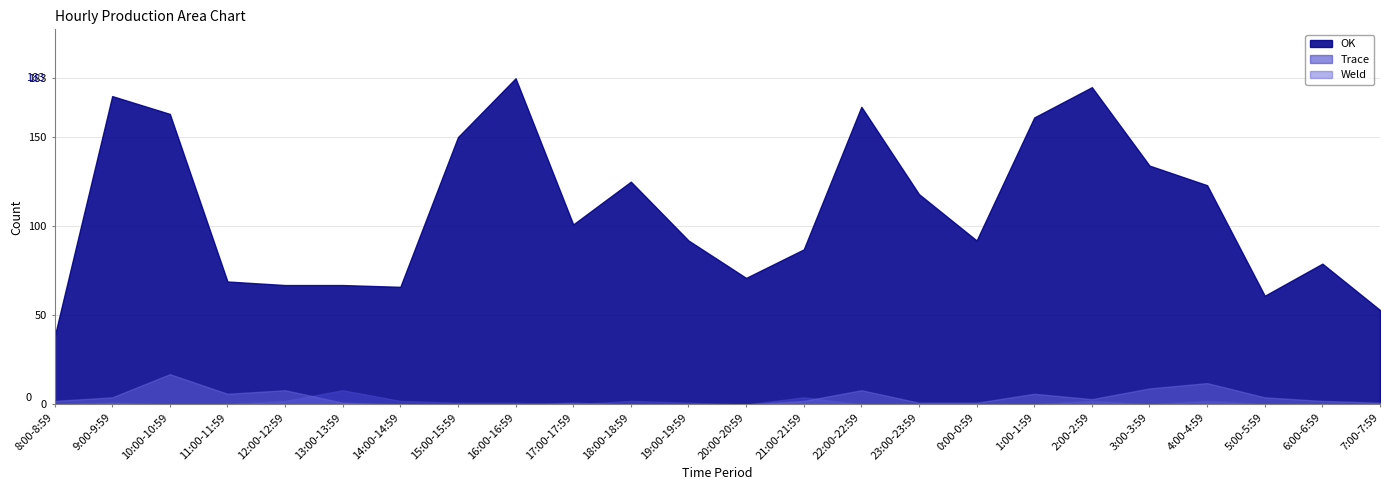

Which series changed the most between 14:00-14:59 and 1:00-1:59?

OK